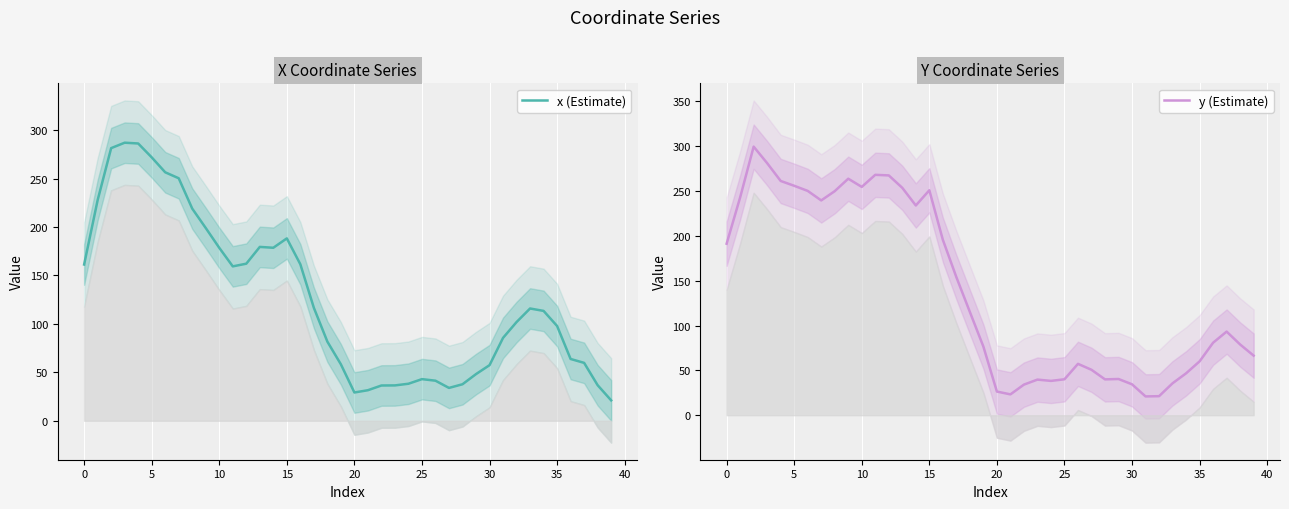

What is the highest value of the x (Estimate) series?

287.0